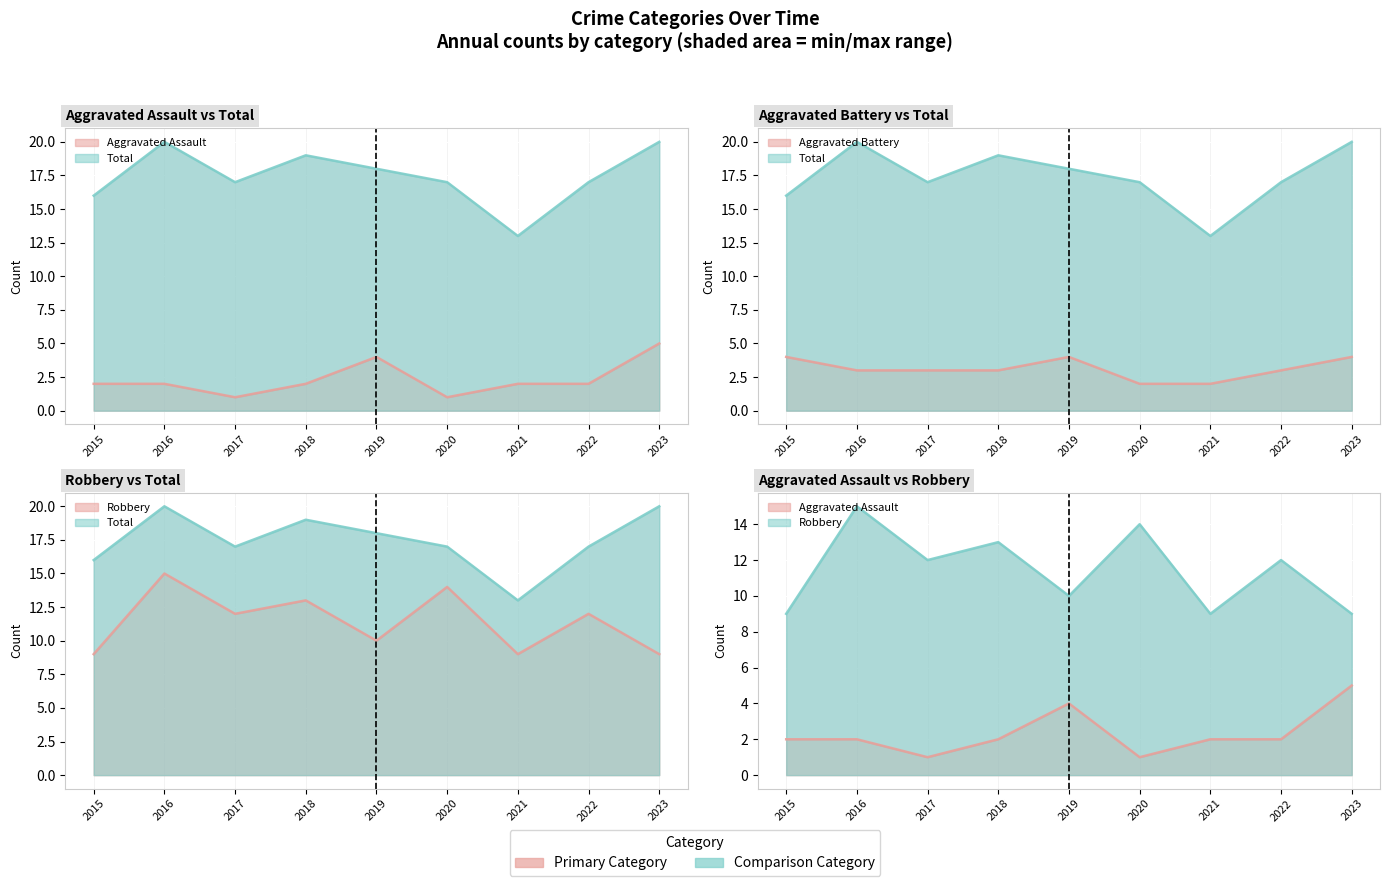

Reading left to right, transcribe all the data shown in this chart.

Aggravated Assault: 2015=2	2016=2	2017=1	2018=2	2019=4	2020=1	2021=2	2022=2	2023=5
Aggravated Battery: 2015=4	2016=3	2017=3	2018=3	2019=4	2020=2	2021=2	2022=3	2023=4
Robbery: 2015=9	2016=15	2017=12	2018=13	2019=10	2020=14	2021=9	2022=12	2023=9
Total: 2015=16	2016=20	2017=17	2018=19	2019=18	2020=17	2021=13	2022=17	2023=20